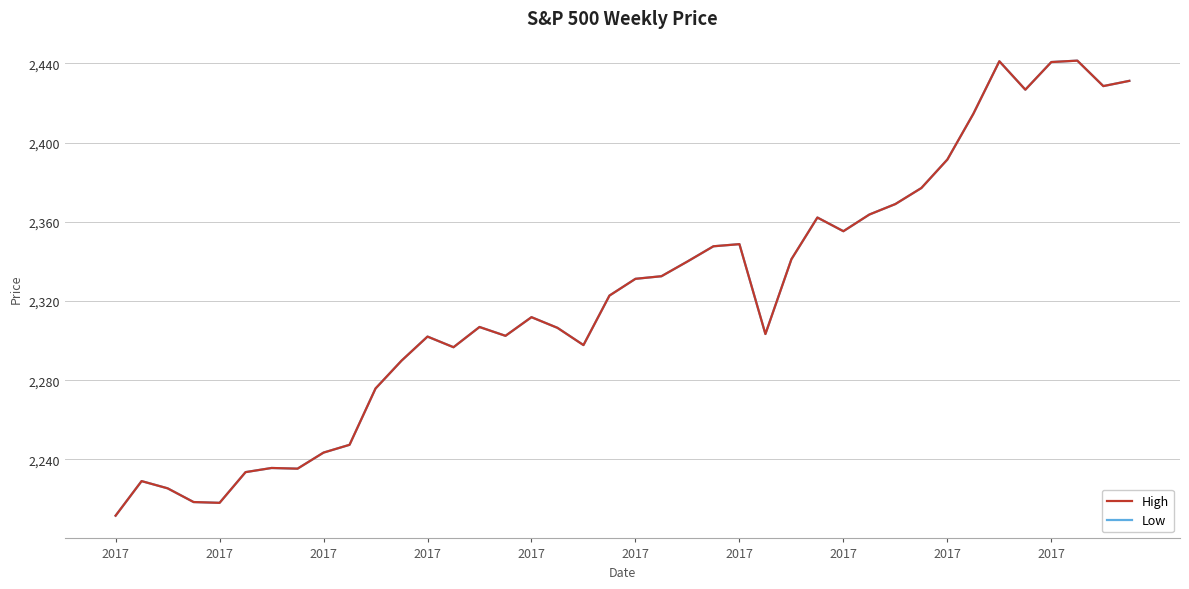

What is the difference between the maximum and minimum values in the Low series?

229.9